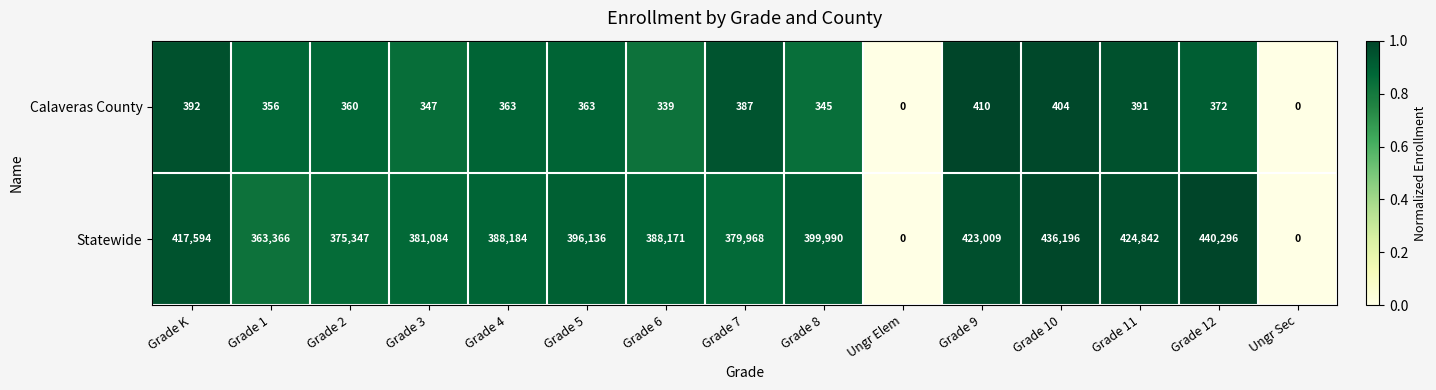

Rank the series at Grade 3 from lowest to highest value.

Calaveras County, Statewide